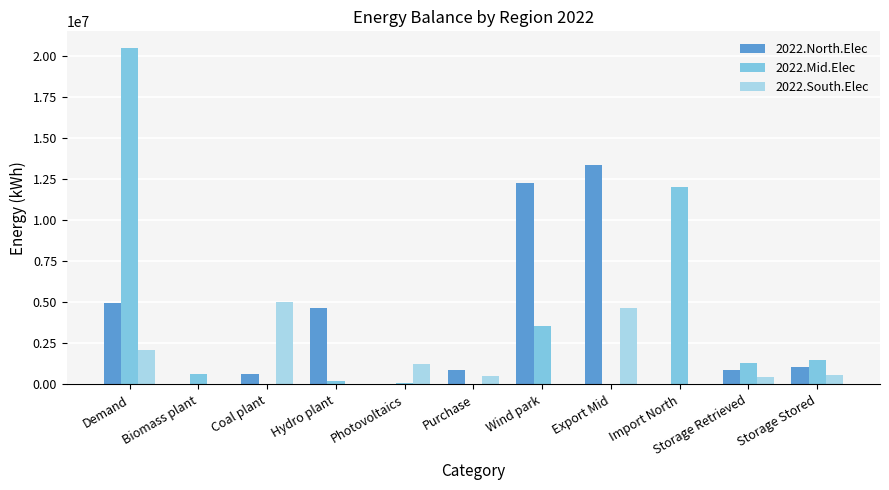

Between Photovoltaics and Wind park, which series saw the biggest shift?

2022.North.Elec